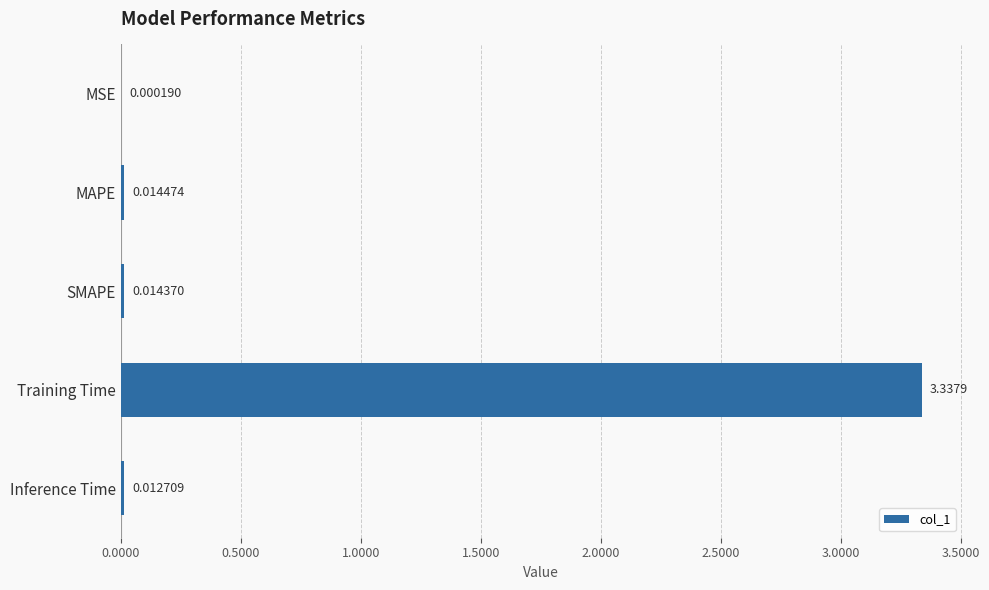

Where is the data nearest to the value 1?

MAPE